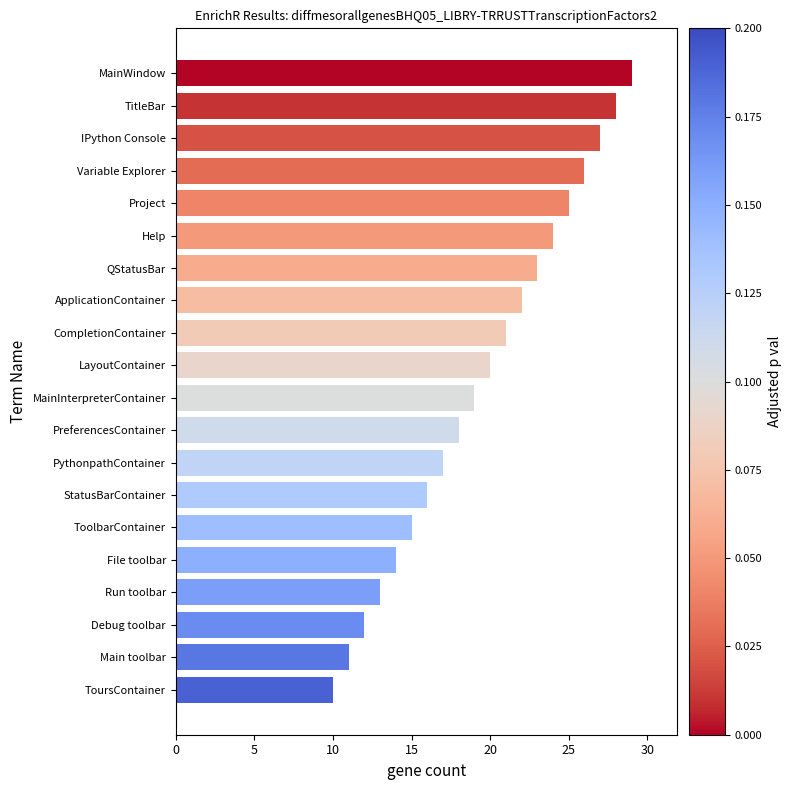

True or false: the data shows 7 at Main toolbar.

False